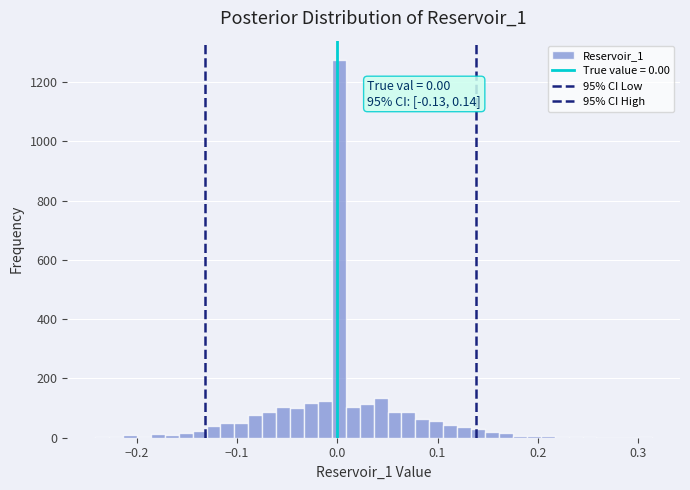

Around what value on the x-axis is the tallest bar? Give the approximate position of its centre, as read against the axis.

0.00